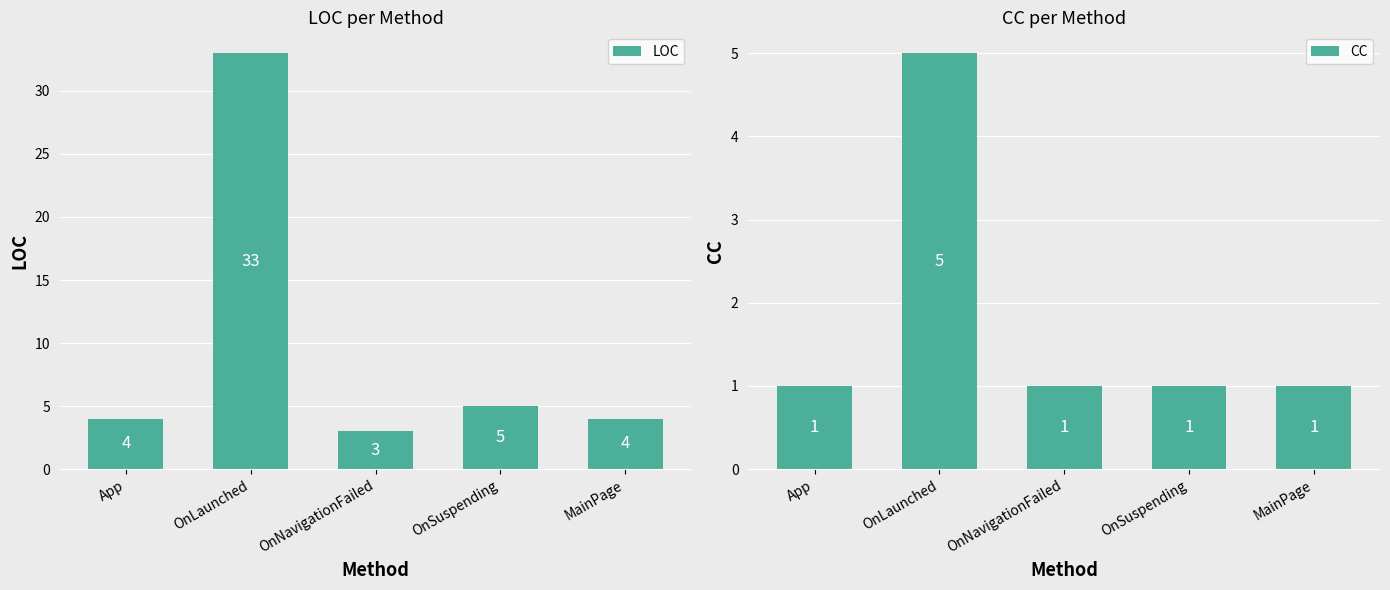

What is the value of the CC bar at the 5th from the left?

1